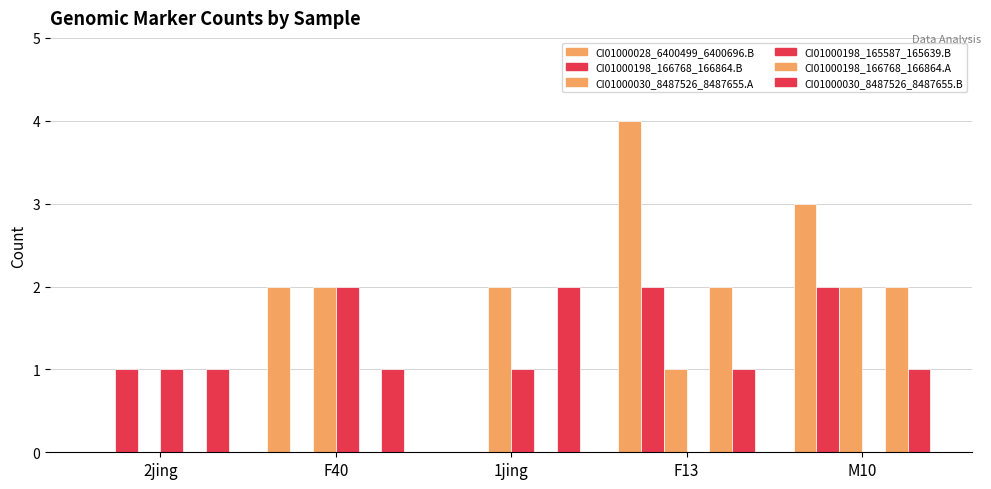

Count the CI01000198_166768_166864.B values in the range 0 to 2.

5